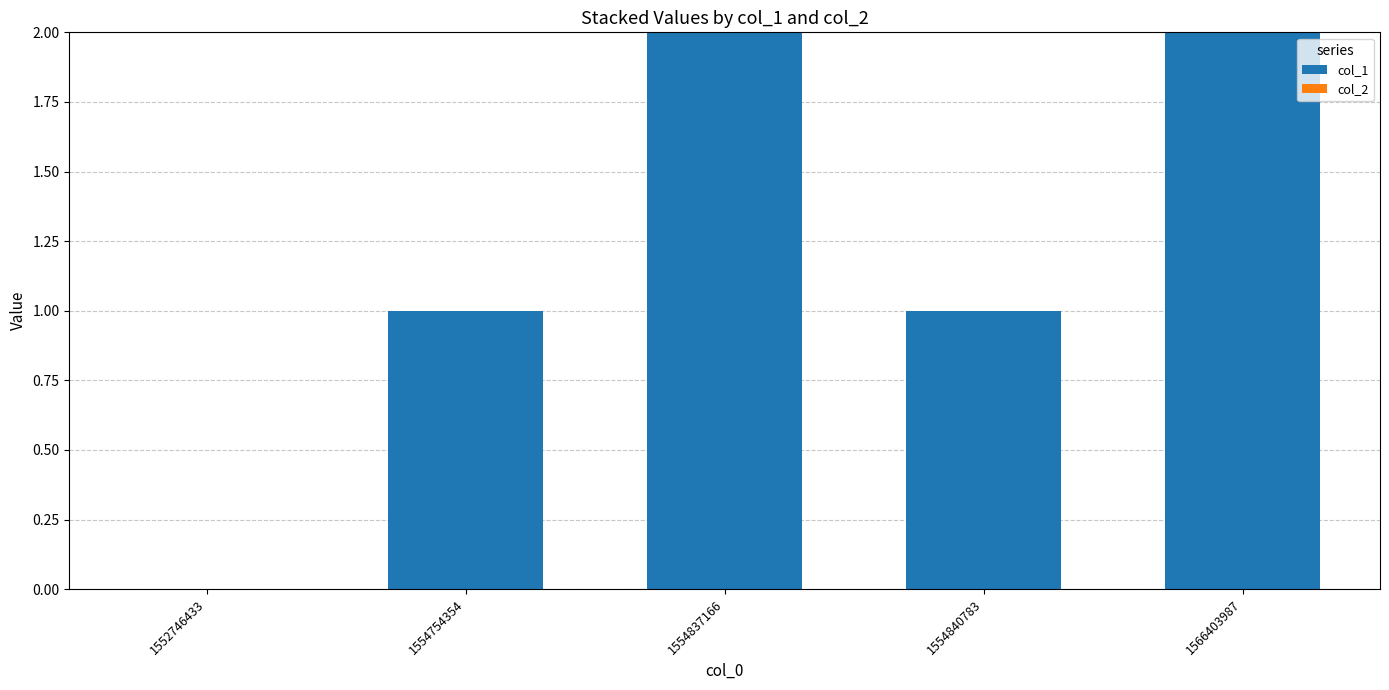

Approximately how many times larger is the value at 1566403987 compared to 1554840783?

2.0